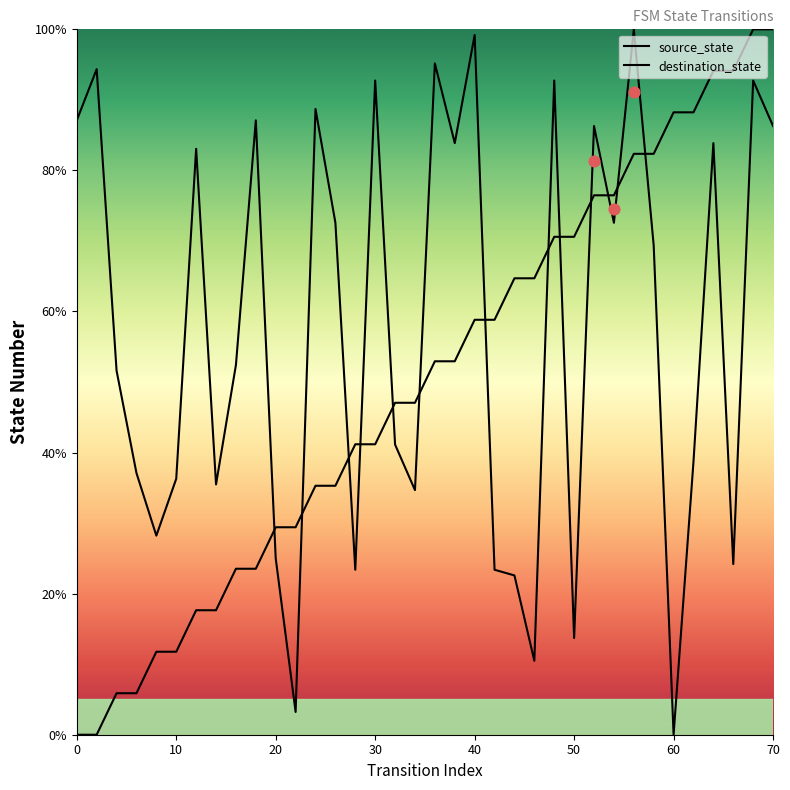

What is the total value across all series at 64?

178.0